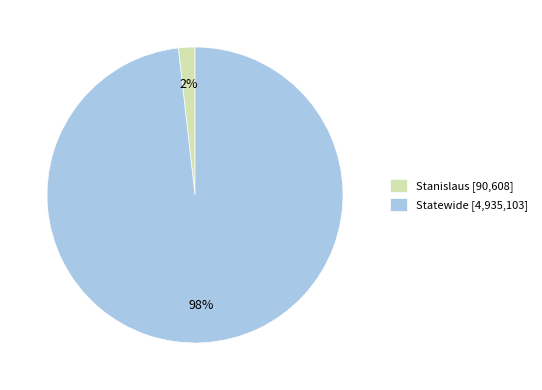

The Statewide slice represents 84% of the pie. True or false?

False